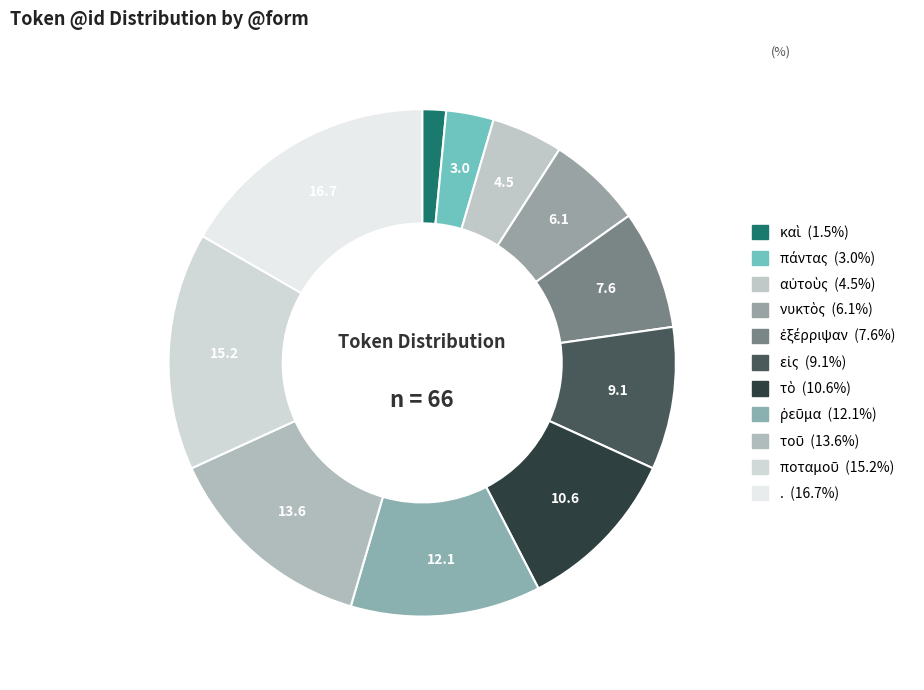

How many slices are in this pie chart?

11